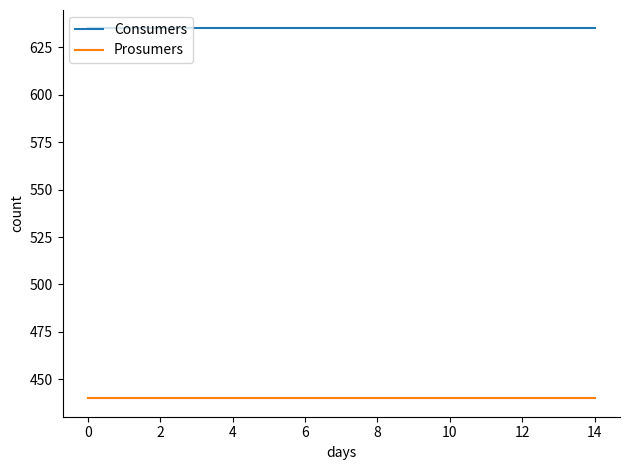

Rank the series by their average value, from highest to lowest.

Consumers, Prosumers